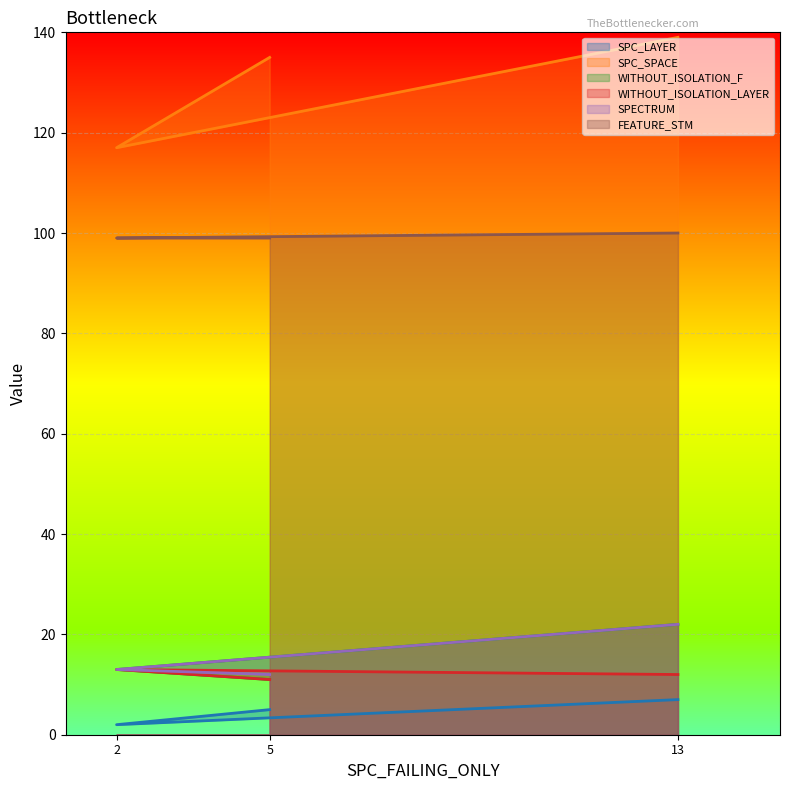

List the series in order of their peak value, highest first.

SPC_SPACE, FEATURE_STM, WITHOUT_ISOLATION_F, SPECTRUM, WITHOUT_ISOLATION_LAYER, SPC_LAYER